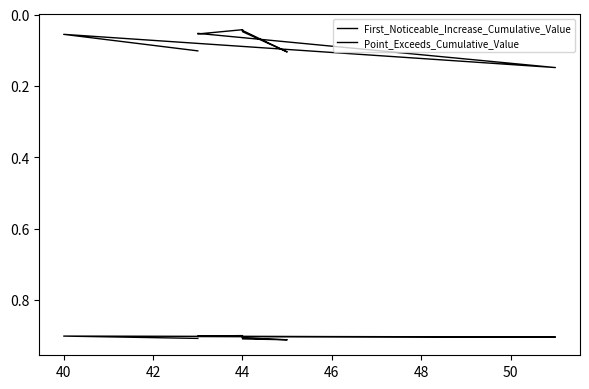

Which series has the largest total across all categories?

Point_Exceeds_Cumulative_Value